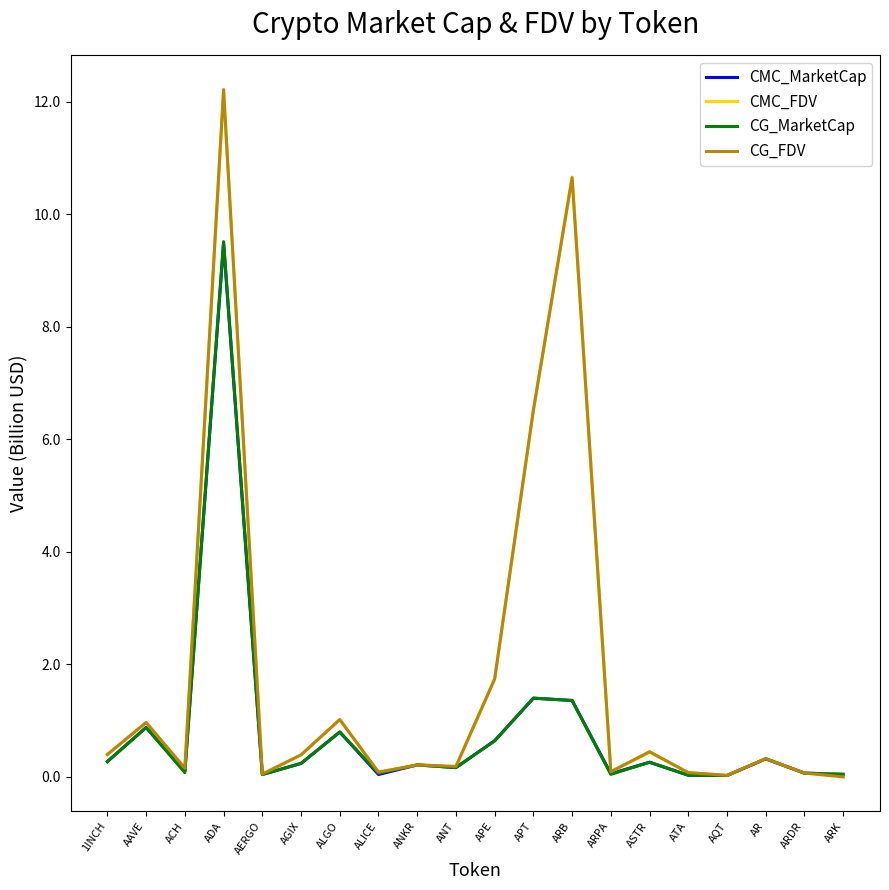

Is it true that CMC_FDV equals 1.0 at AAVE?

True